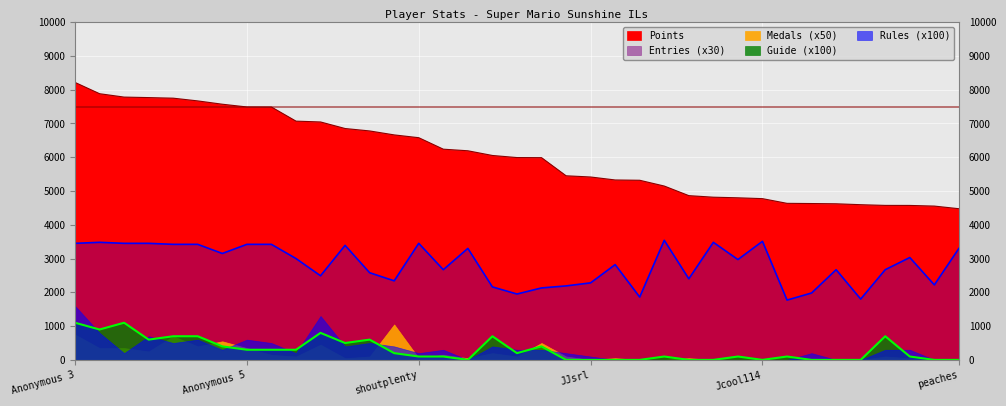

At which category does the chart reach its peak across all series?

Anonymous 3